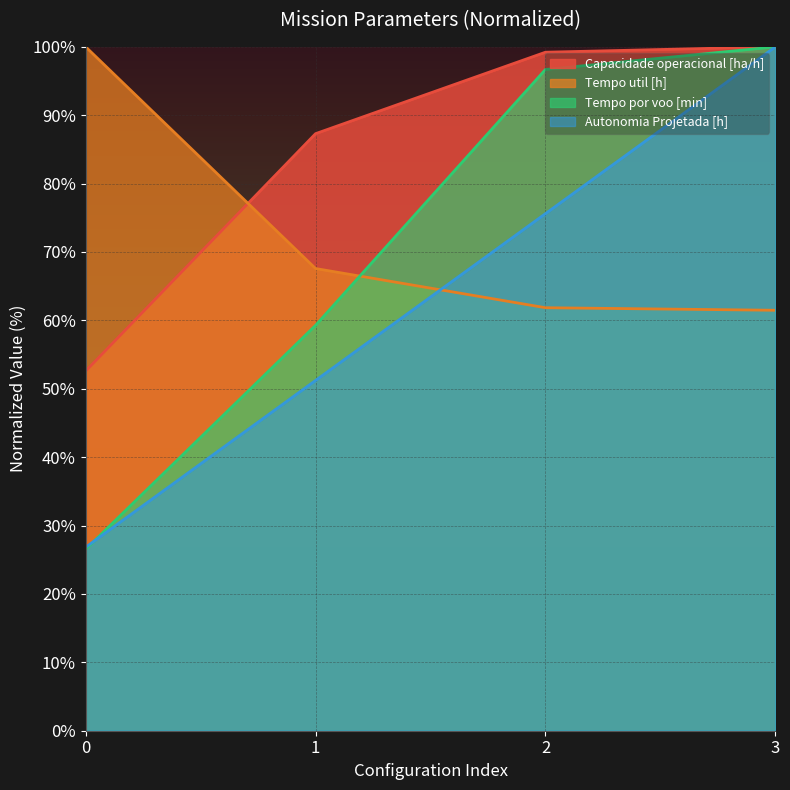

What is the value of the Capacidade operacional [ha/h] point at the 2nd from the left?

87.3